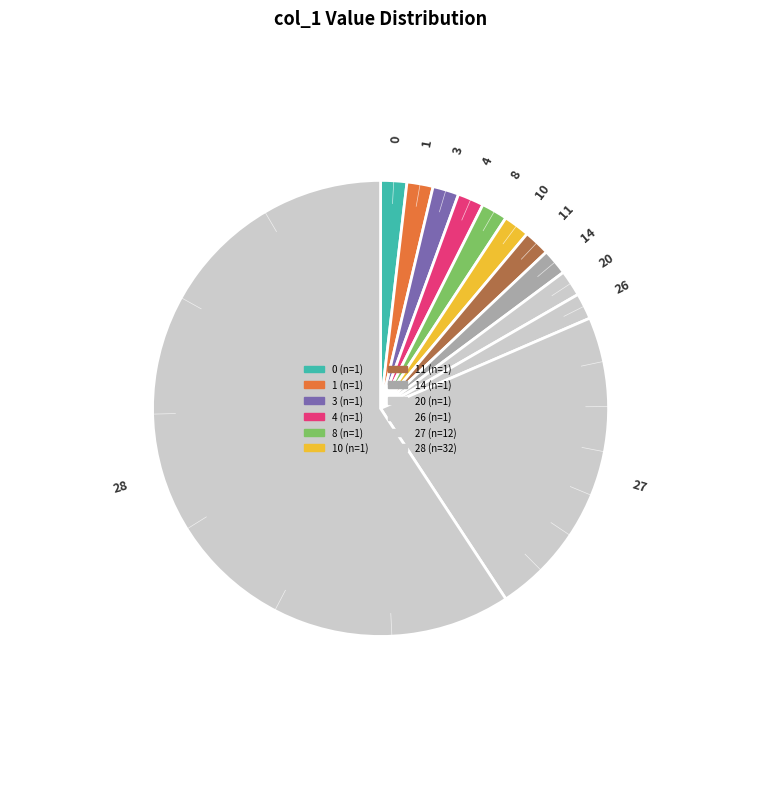

Does any single category account for the majority?

Yes